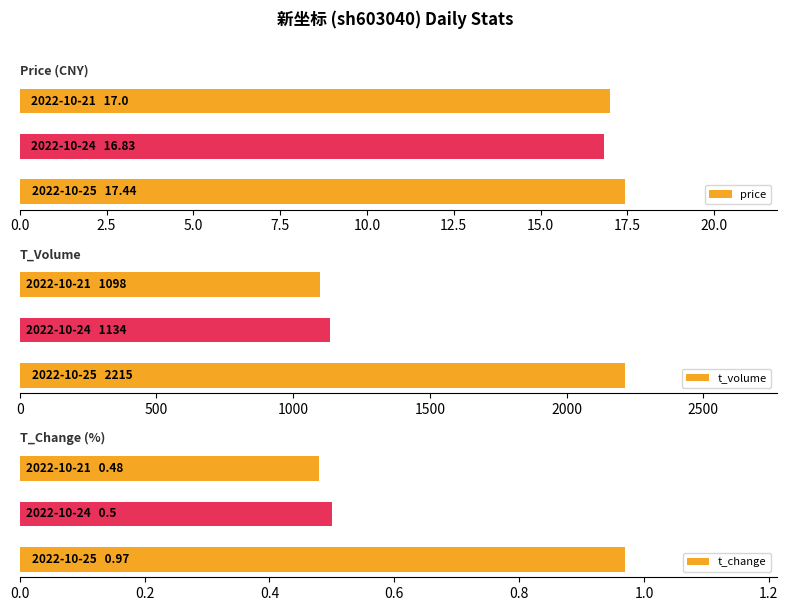

Between 0.0 and 2.5, which series saw the biggest shift?

t_volume